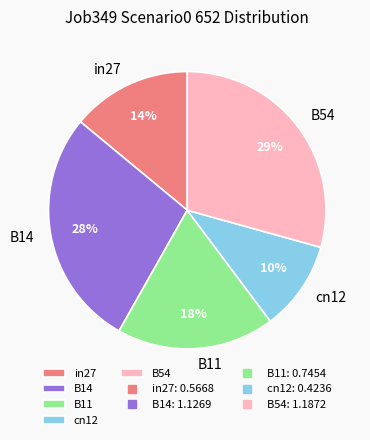

How many segments does this pie chart have?

5